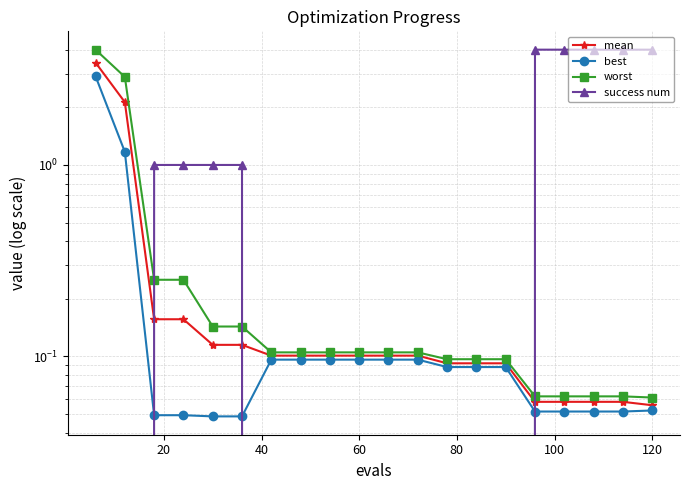

After their last crossing, which series has the higher values: best or success num?

success num